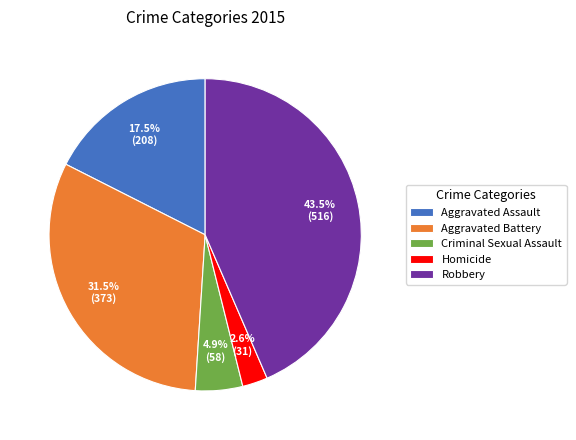

To the nearest percent, what is the average slice percentage?

20%